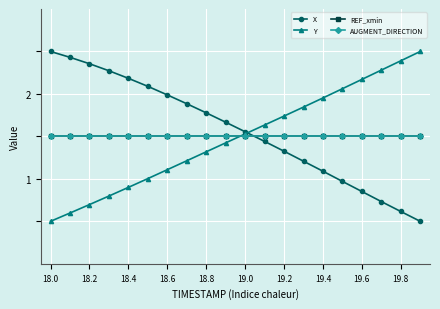

What is the difference between the maximum and second lowest values in the X series?

1.9